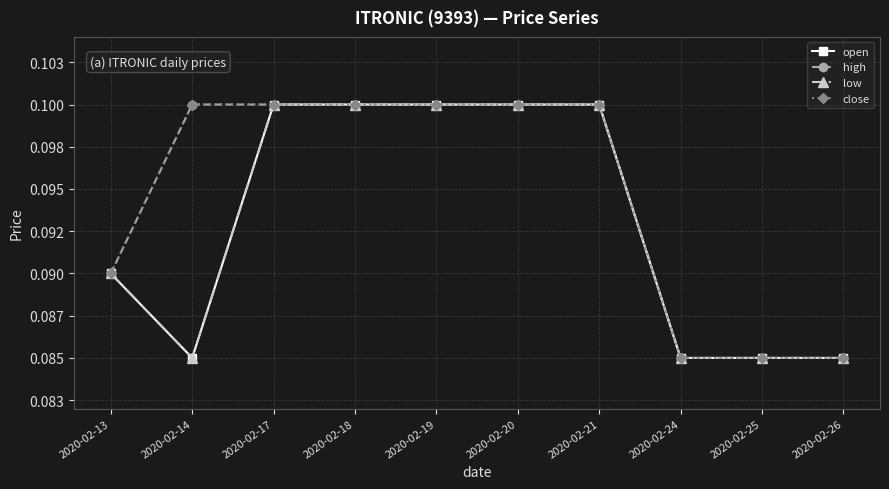

What is the total value across all series at 2020-02-20?

0.4